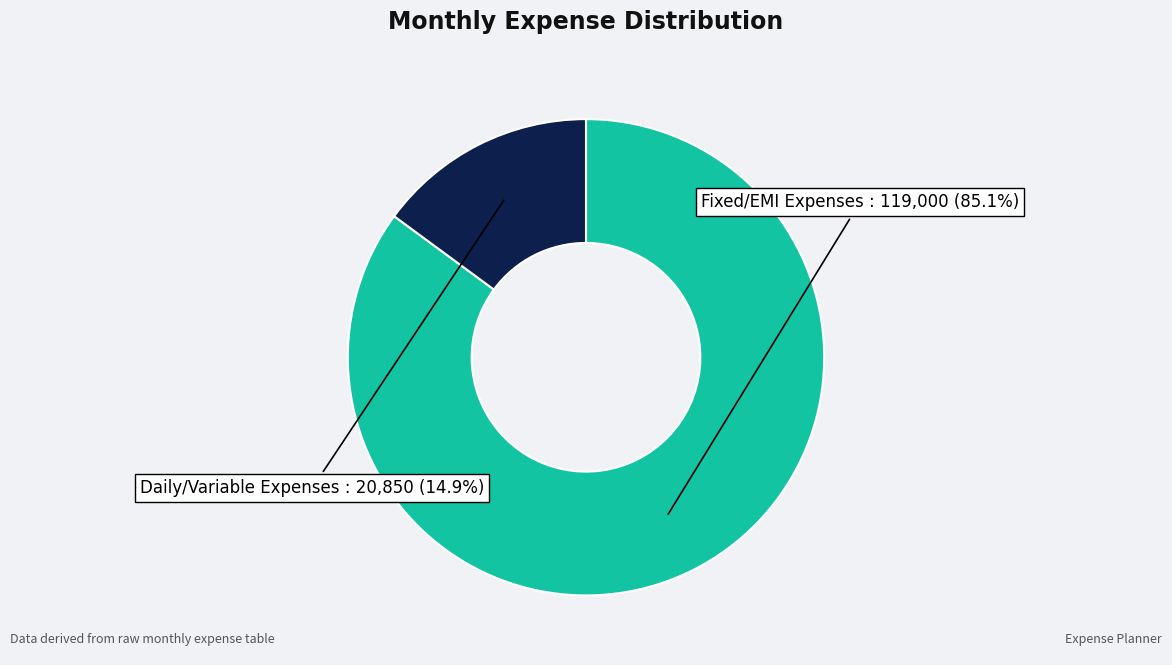

Is there a majority slice in this chart?

Yes